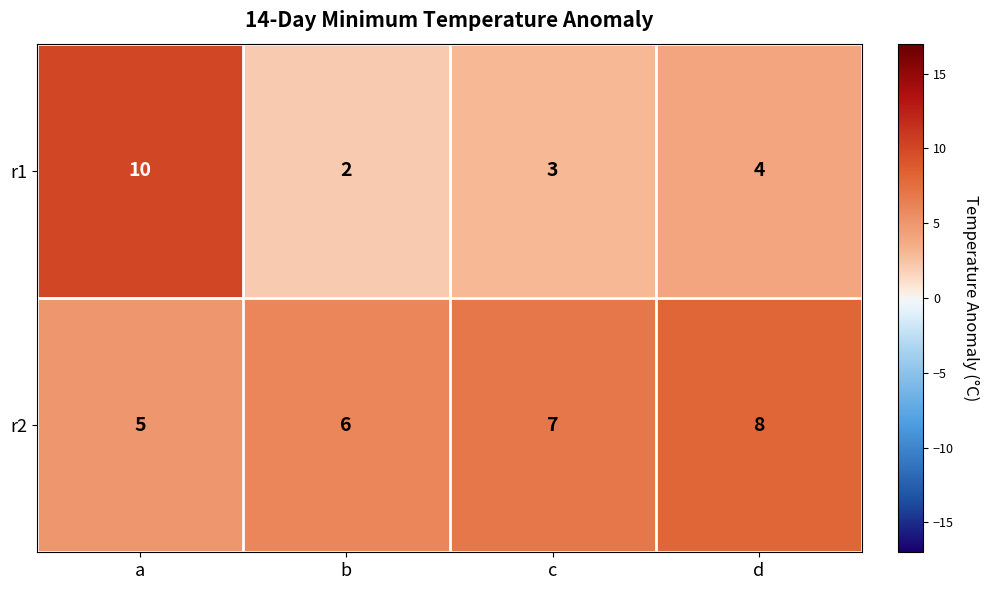

Read the r2 value at a.

5